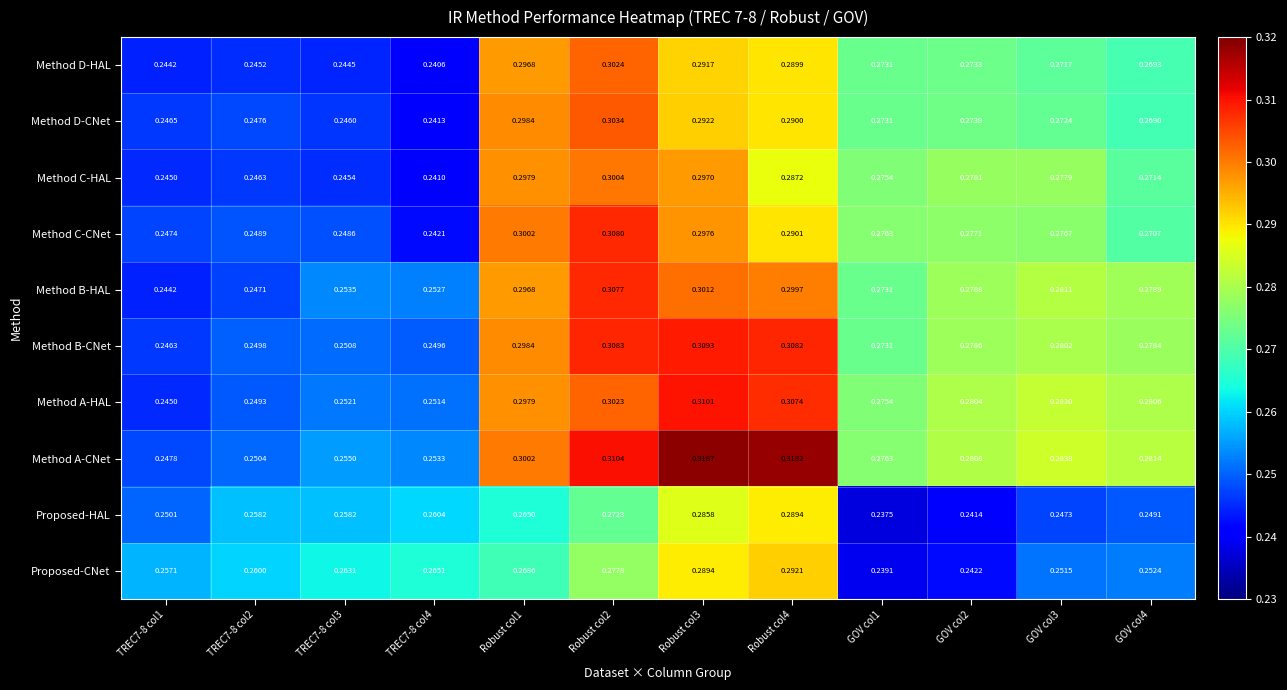

Which series has the largest total across all categories?

Method A-CNet